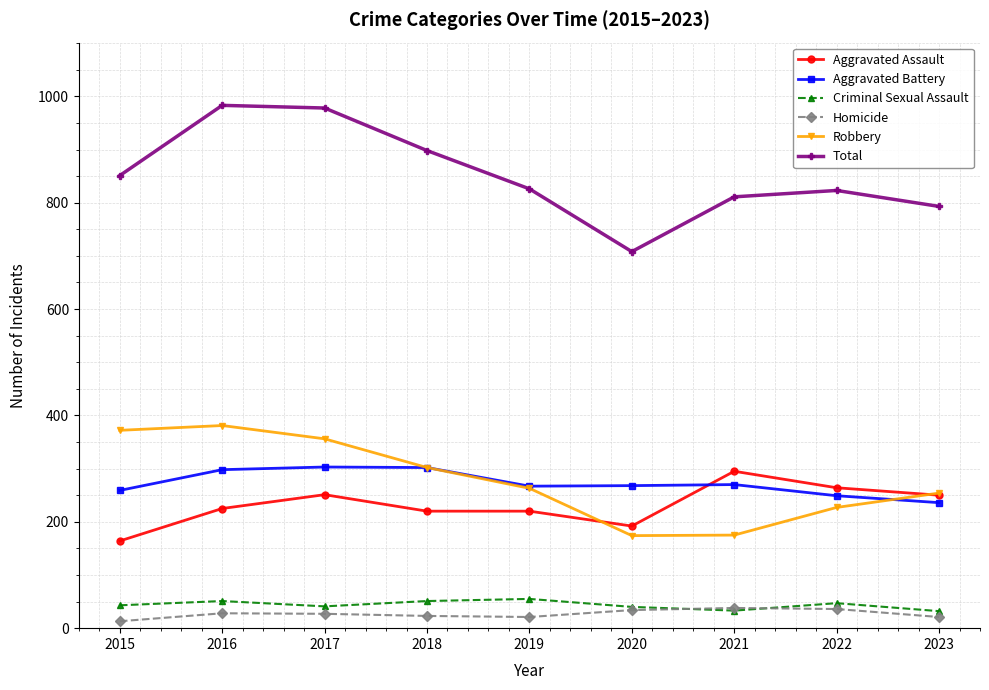

How many lines are shown in the chart?

6